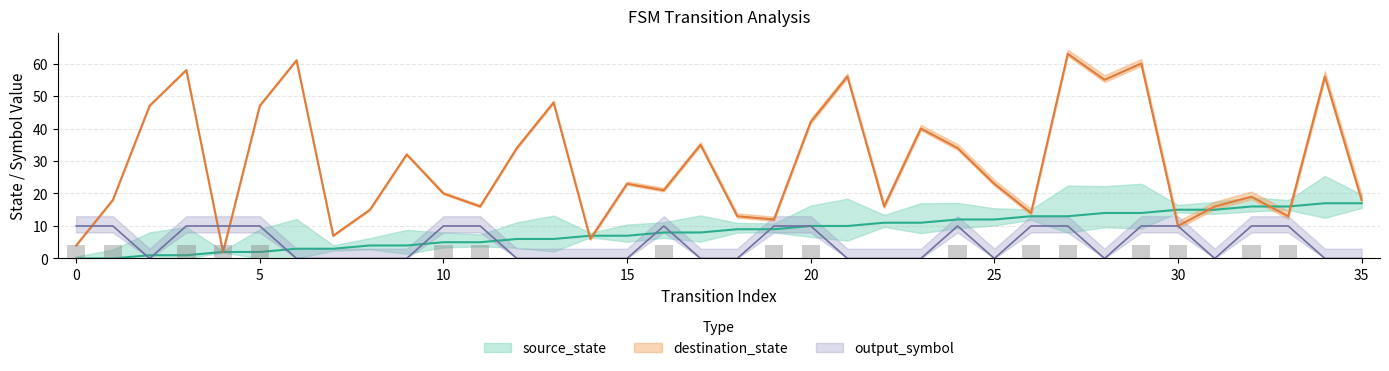

The source_state series shows 2 at 5. True or false?

True